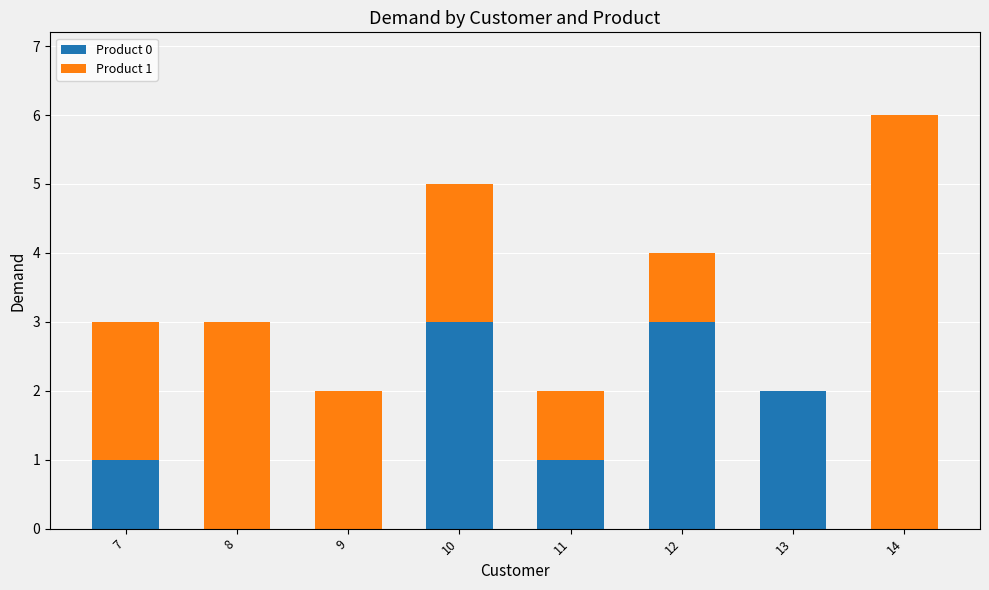

Reading right to left, transcribe the values for Product 0.

14=0	13=2	12=3	11=1	10=3	9=0	8=0	7=1